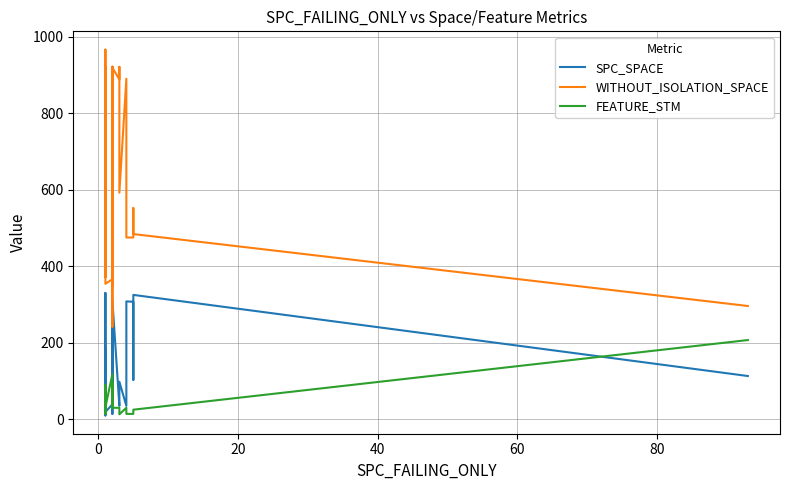

What are all the series names shown in the legend?

SPC_SPACE, WITHOUT_ISOLATION_SPACE, FEATURE_STM